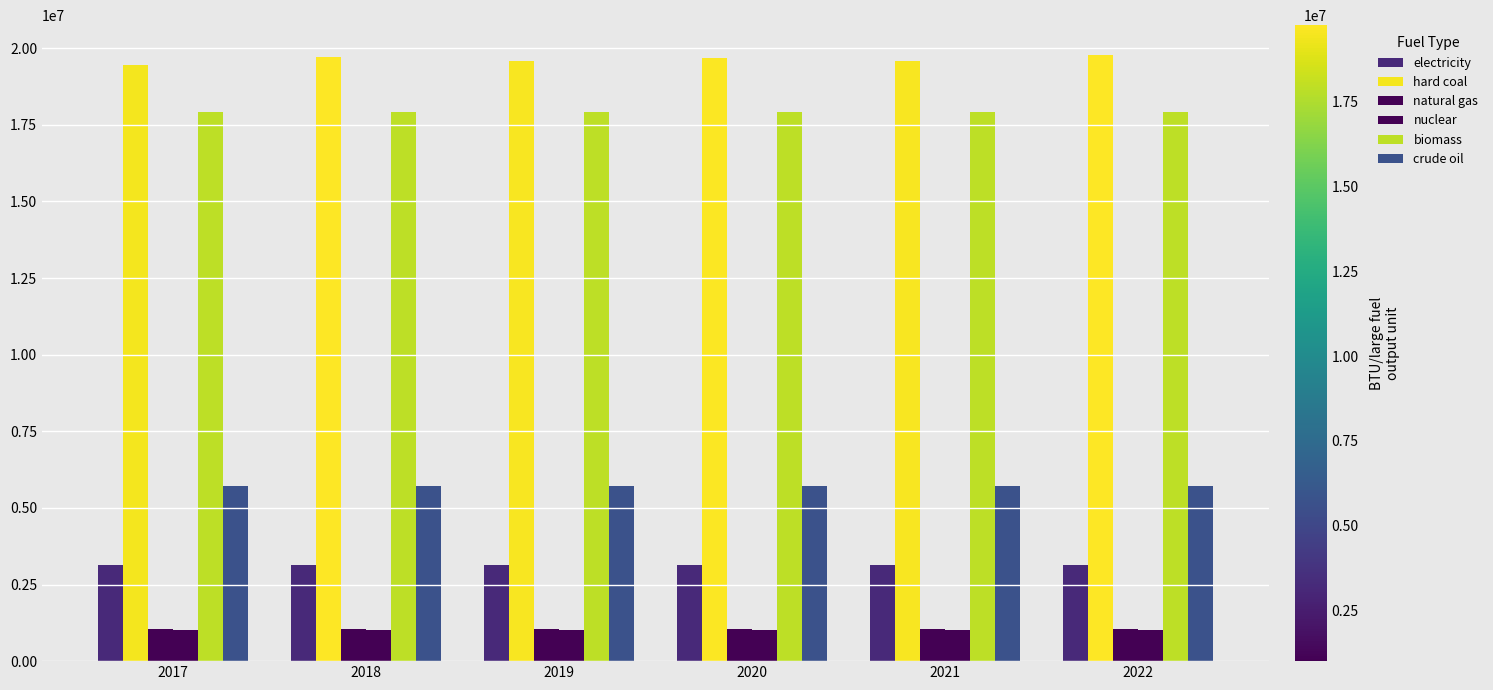

True or false: natural gas has a value of 581805 at 2022.

False